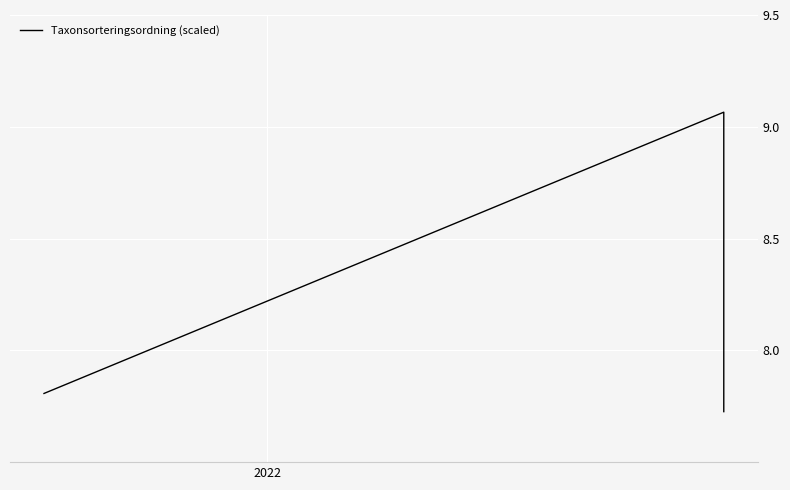

Reading left to right, extract all data points from this chart.

7.8	9.1	7.7